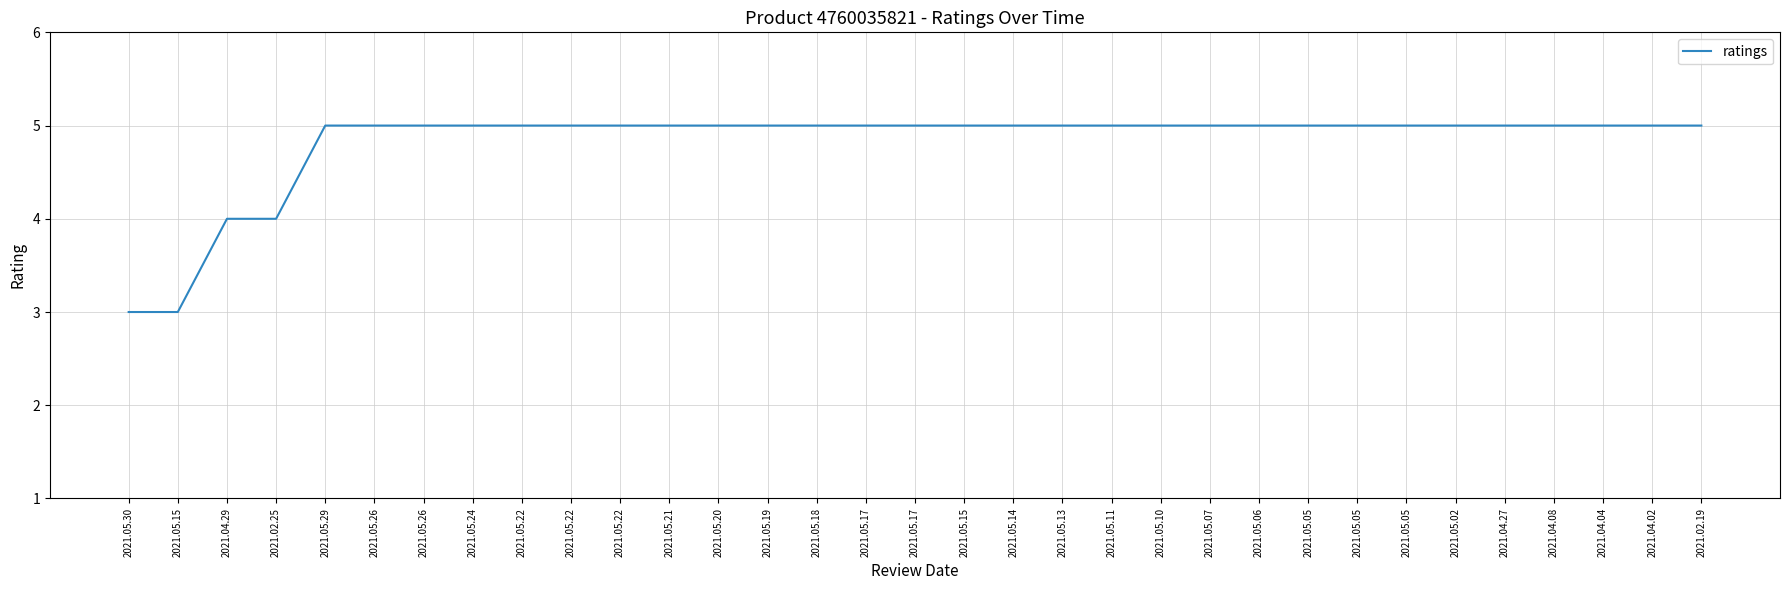

Is this an area chart (filled region under the line)?

No